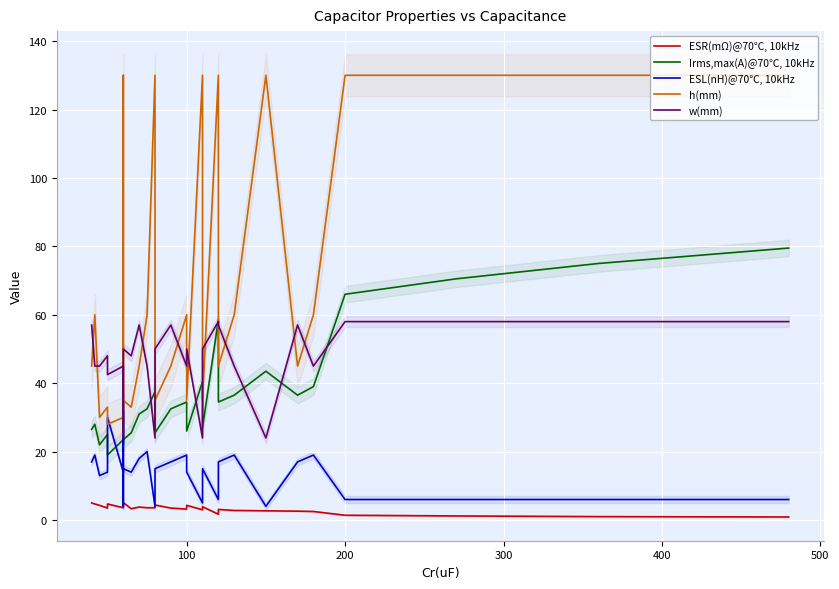

List the series in order of their peak value, lowest first.

ESR(mΩ)@70℃, 10kHz, ESL(nH)@70℃, 10kHz, w(mm), Irms,max(A)@70℃, 10kHz, h(mm)